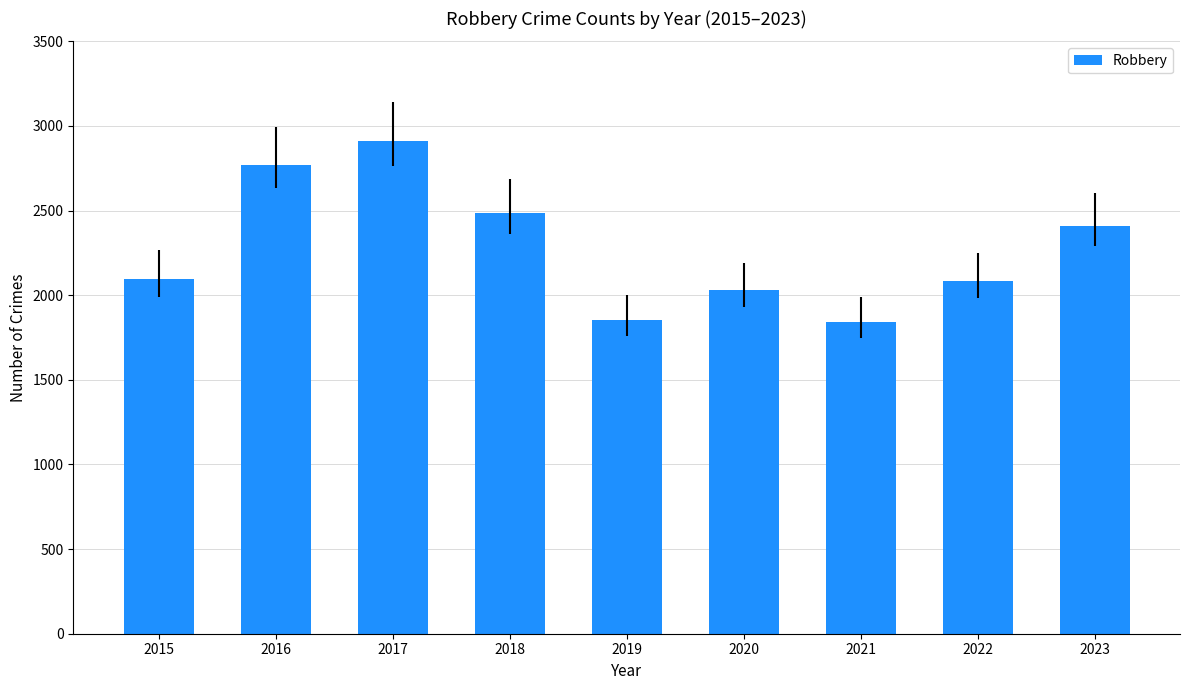

The chart shows a value of 1851 at 2019. True or false?

True